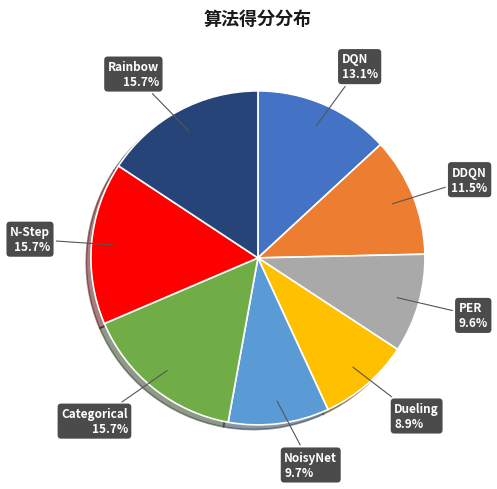

Does any single category account for the majority?

No